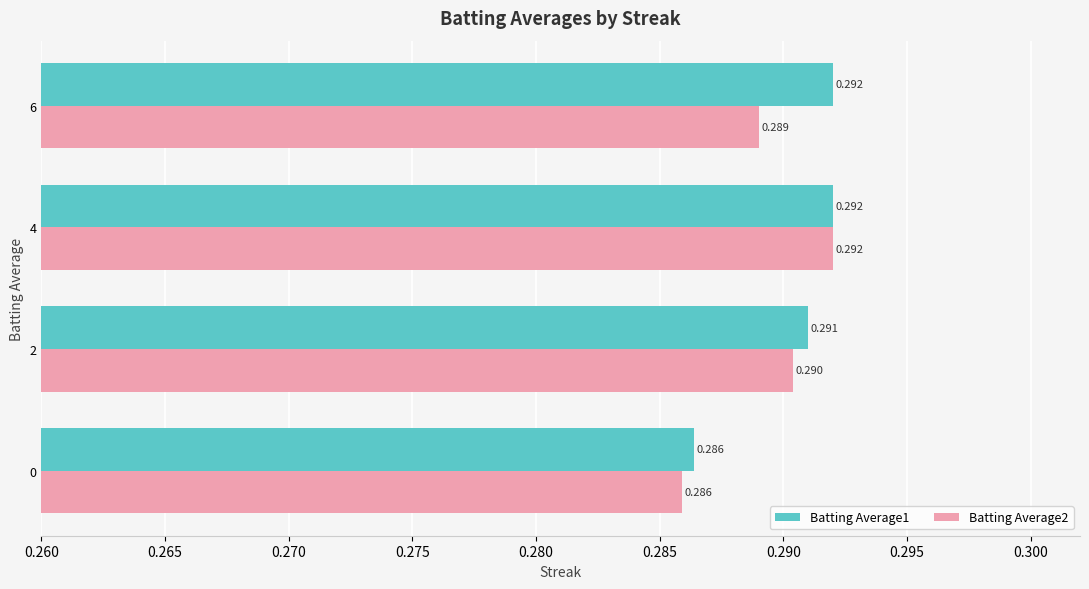

How many distinct data groups are displayed?

2